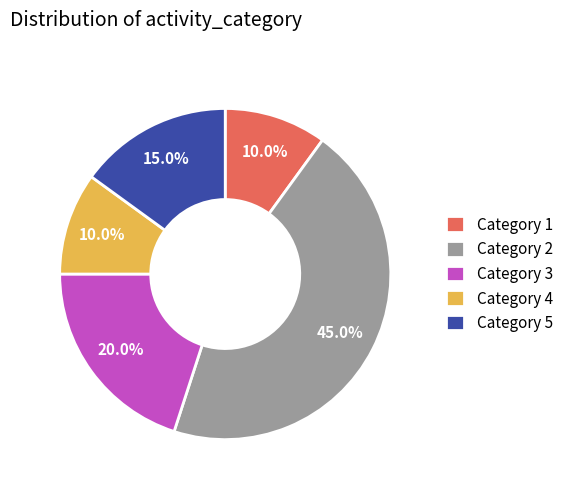

Approximately how many times larger is the value at Category 3 compared to Category 2?

0.4